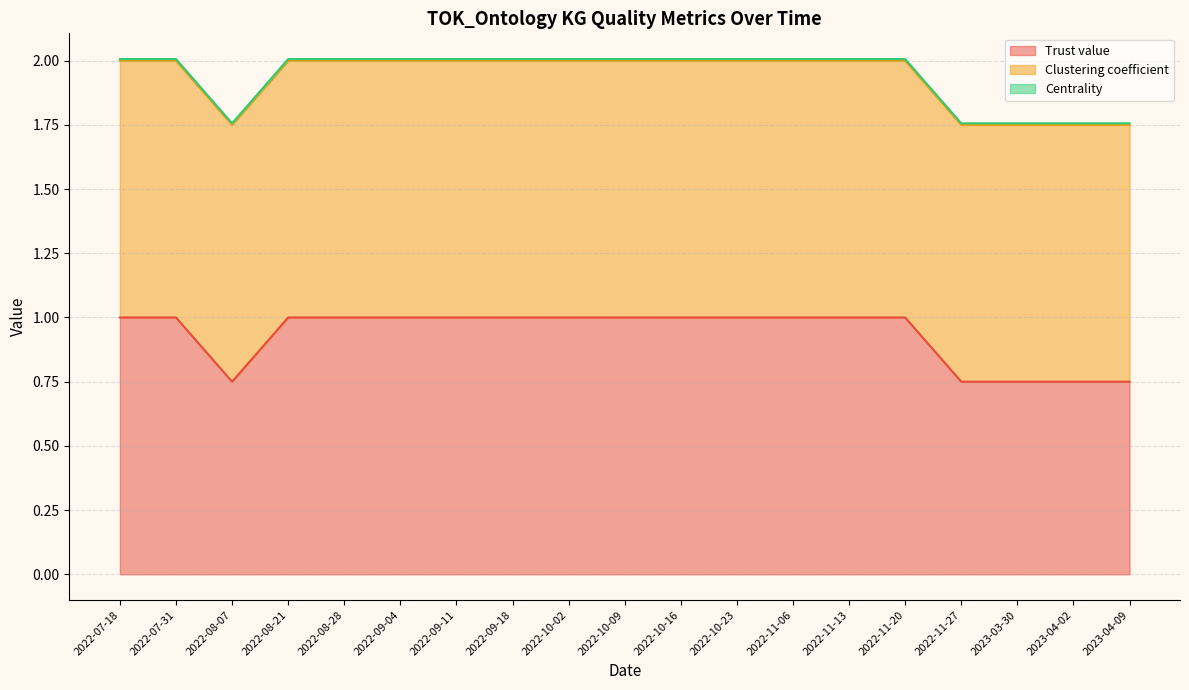

Between 2022-09-18 and 2022-11-27, which series saw the biggest shift?

Trust value